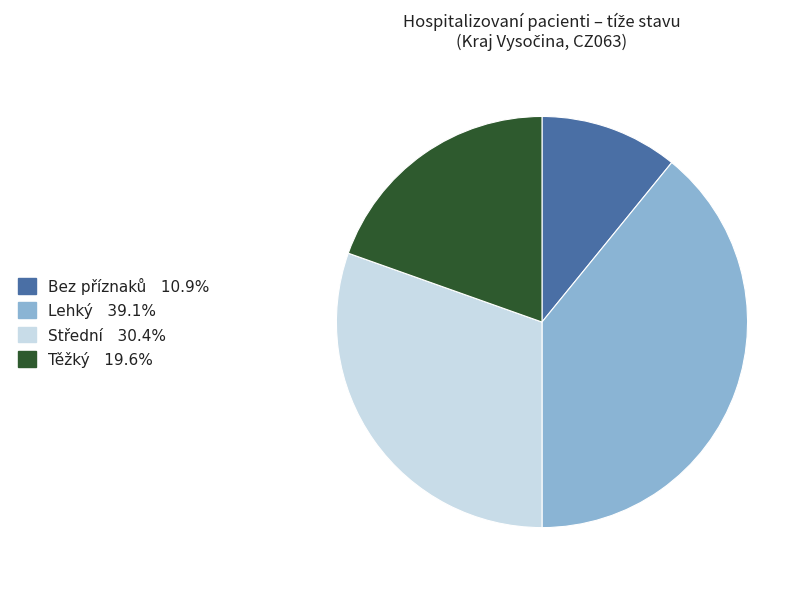

Does Bez příznaků represent more than half of the total?

No